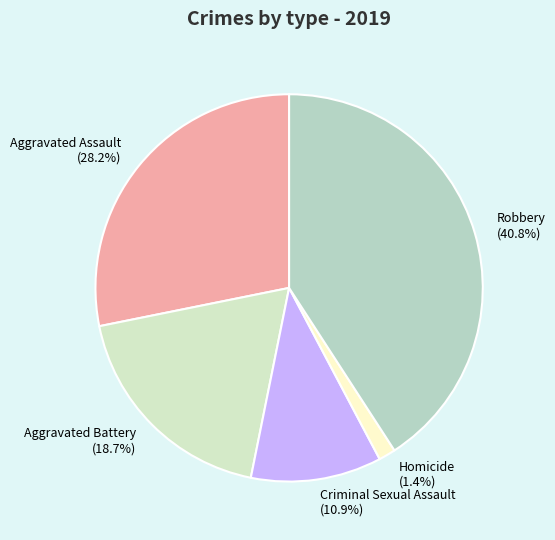

What is the largest slice in the pie chart?

Robbery